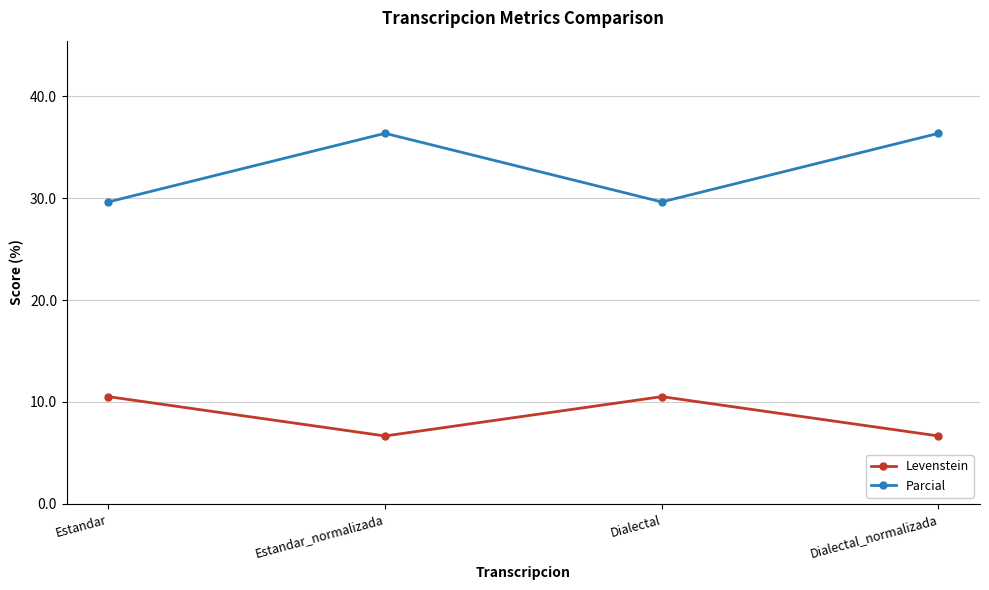

What is the difference between the second highest and minimum values in the Parcial series?

6.7